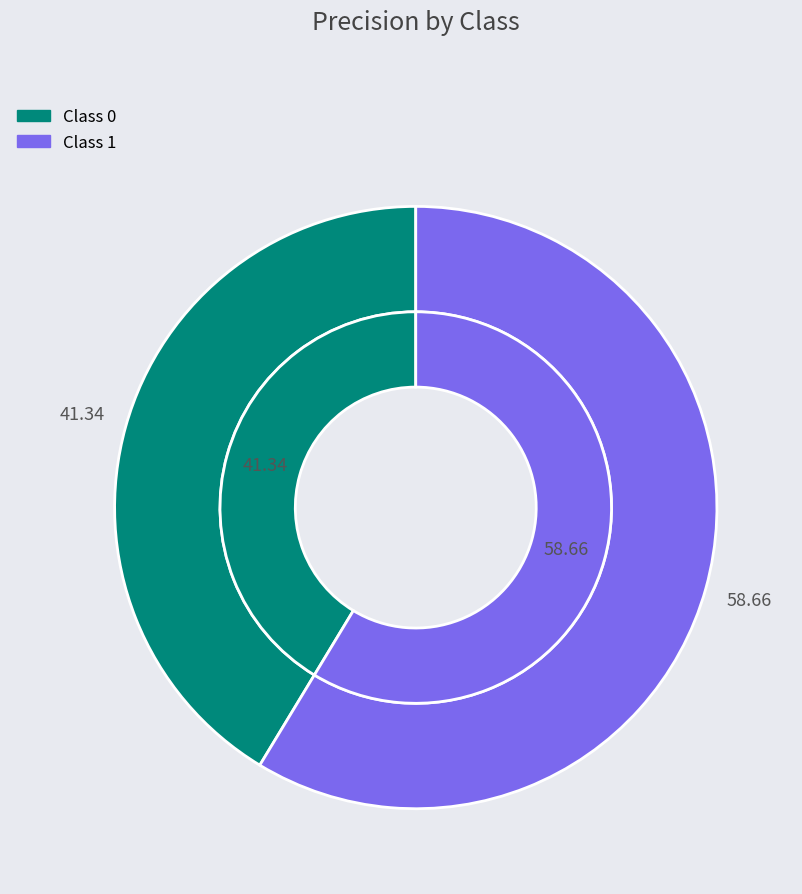

Count the number of slices in the pie.

2